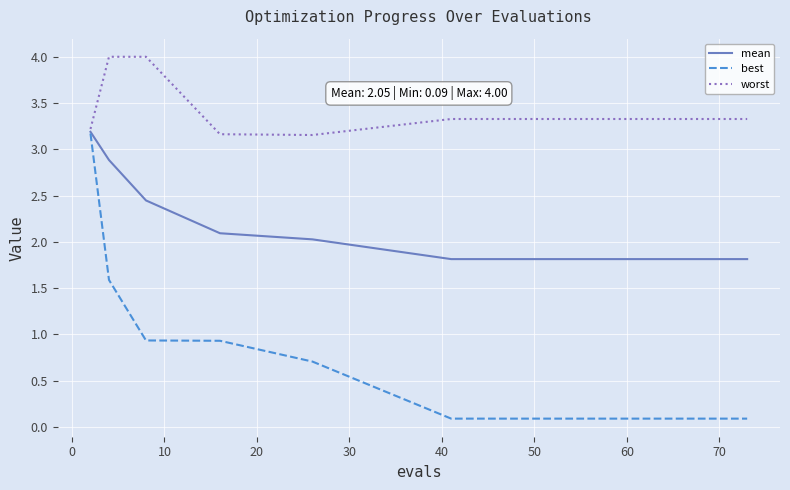

What is the greatest value displayed?

4.0